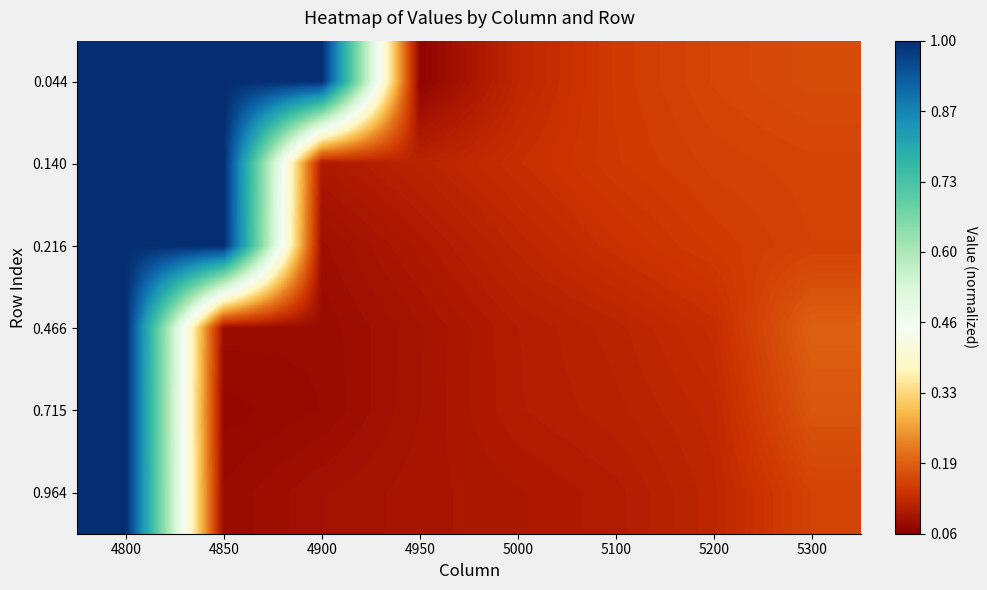

Rank the series at 4900 from highest to lowest value.

0.044, 0.140, 0.964, 0.216, 0.466, 0.715